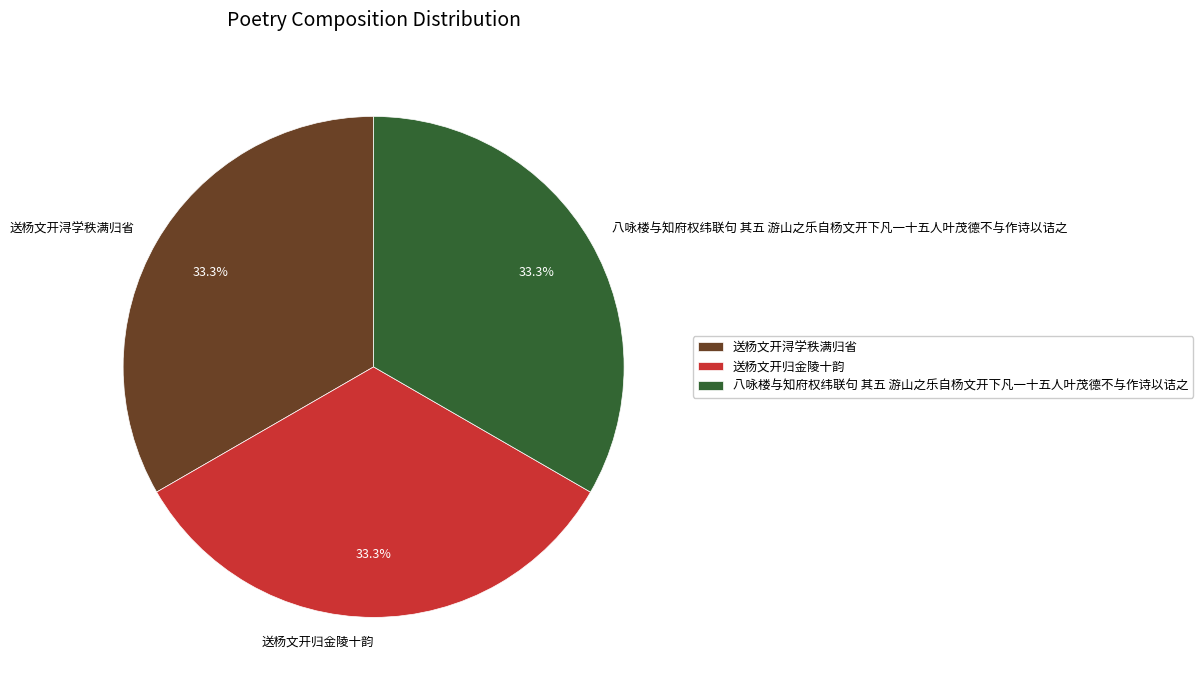

What is the ratio of the value at 八咏楼与知府权纬联句 其五 游山之乐自杨文开下凡一十五人叶茂德不与作诗以诘之 to the value at 送杨文开归金陵十韵?

1.0